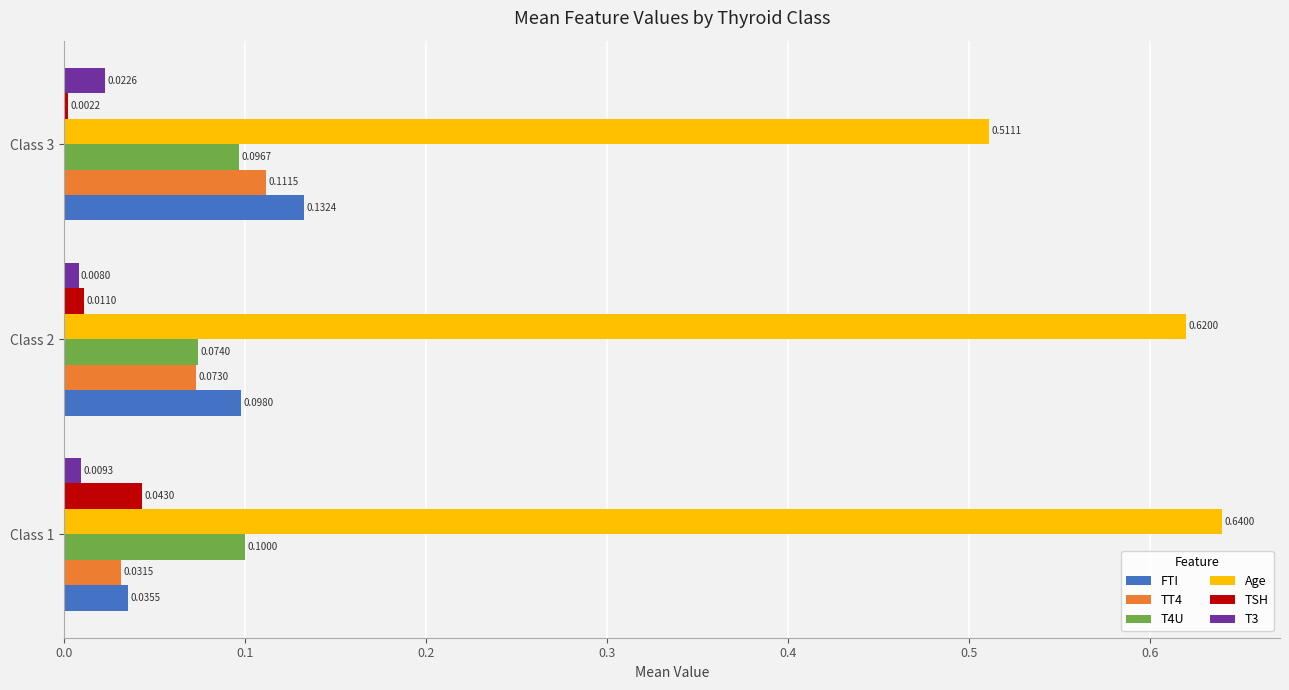

What is the total value across all series at Class 3?

0.9